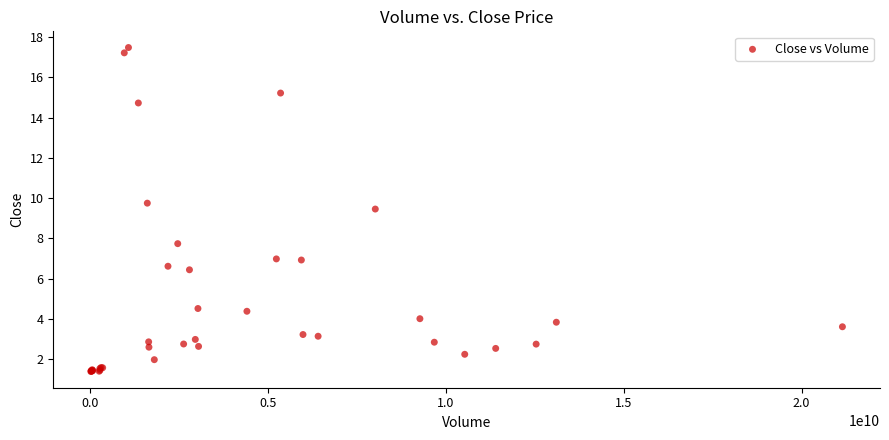

What Y value in the scatter plot is closest to 9?

9.5